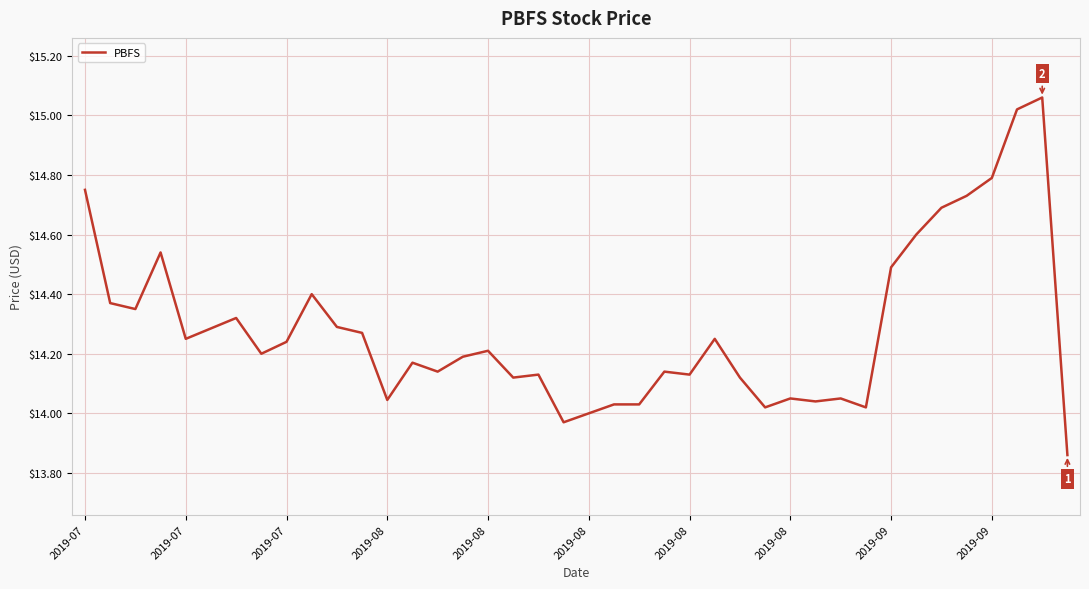

Is this an area chart (filled region under the line)?

No